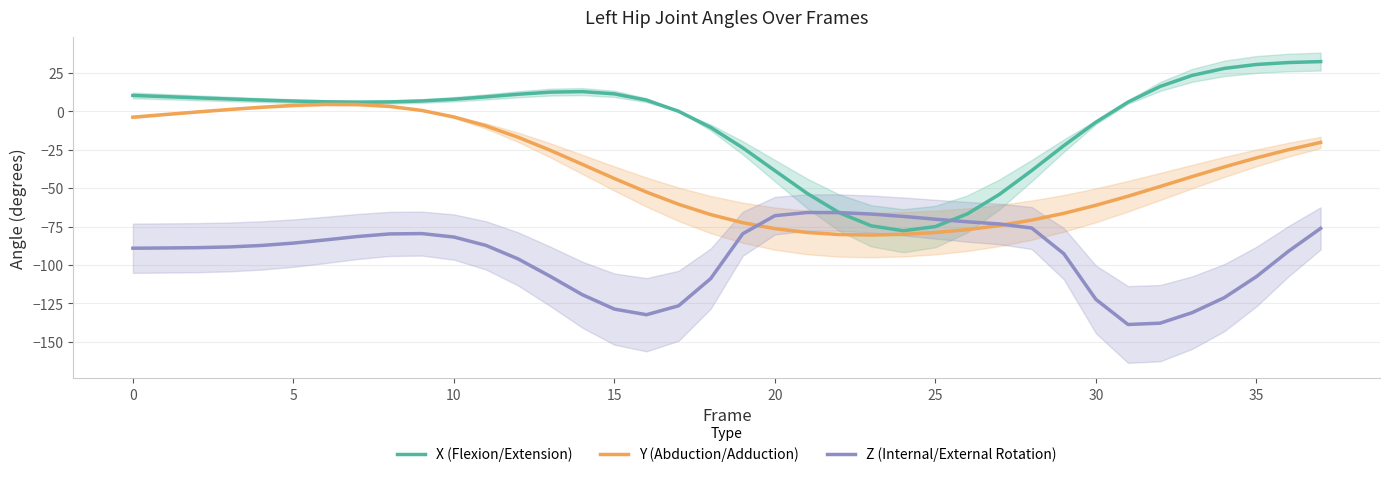

What is the highest value of the Z (Internal/External Rotation) series?

-65.8